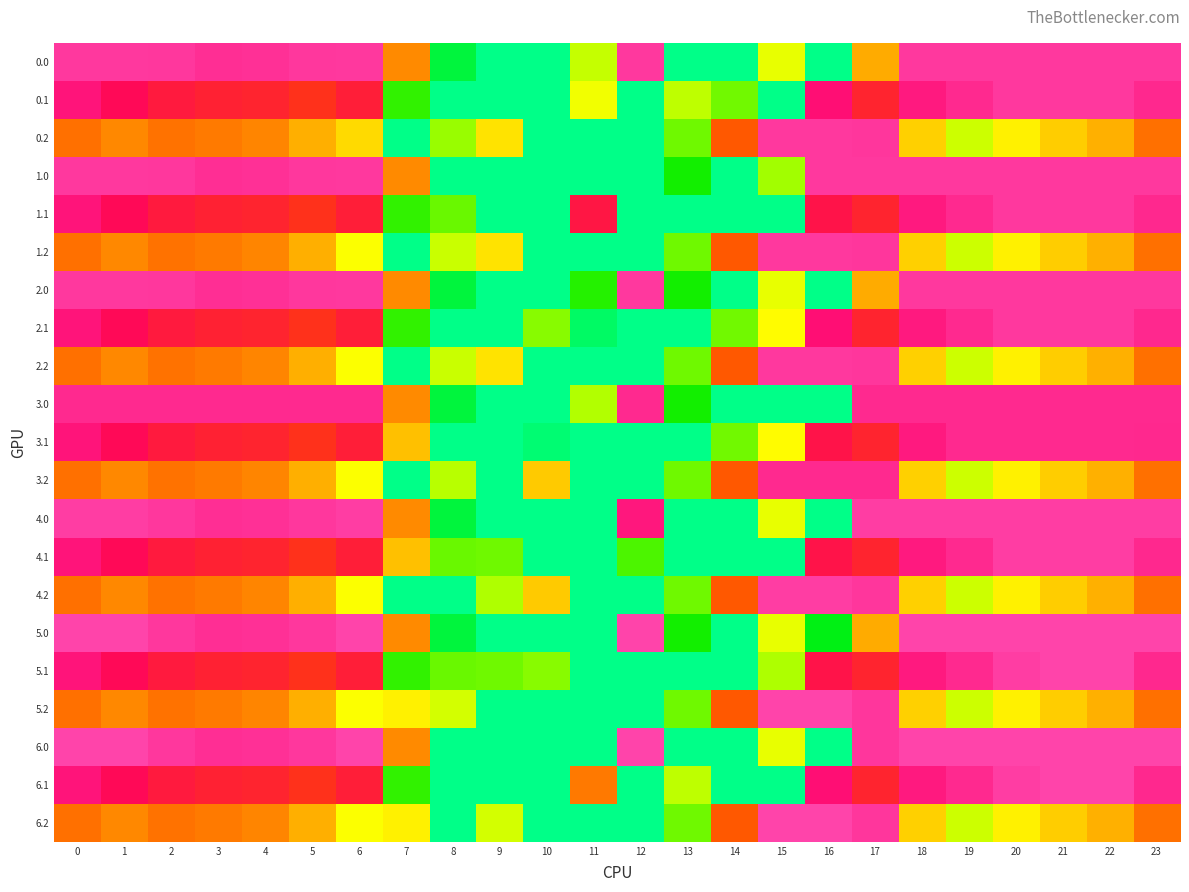

What is the maximum value shown in the chart?

420.0